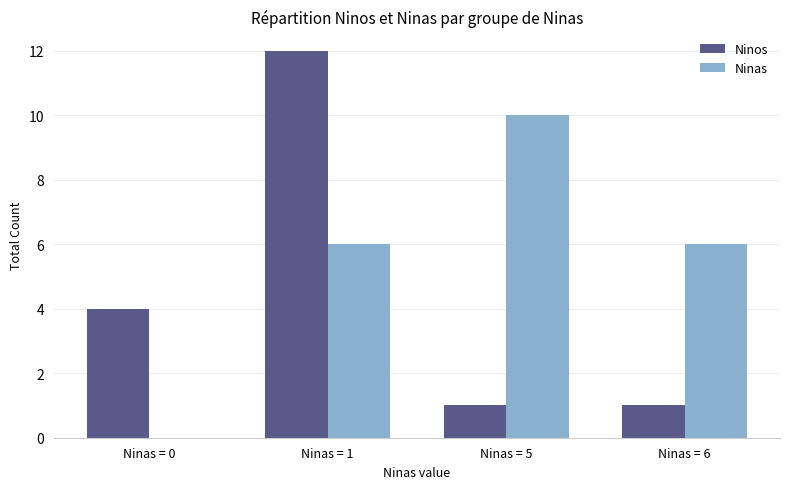

Is the value of Ninos at Ninas = 6 greater than the value of Ninas at Ninas = 1?

No